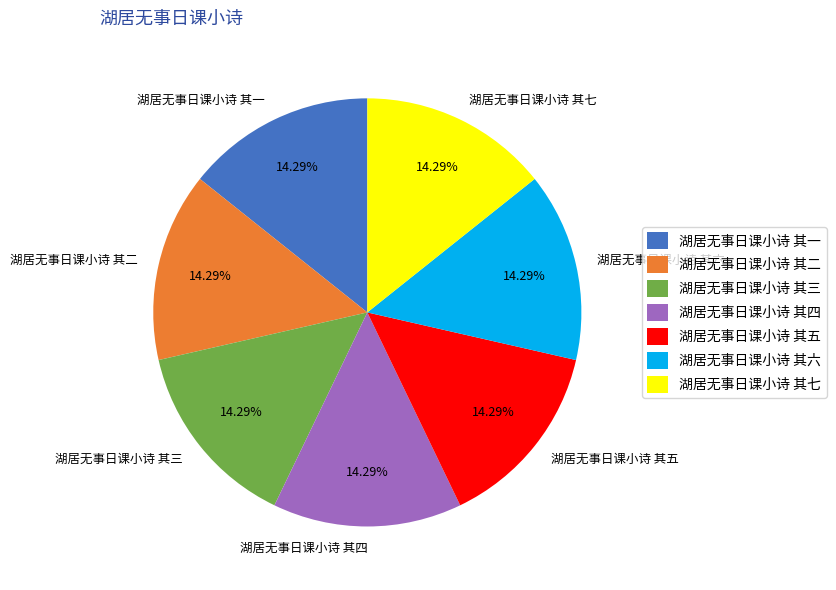

What percentage is NOT represented by 湖居无事日课小诗 其三?

85.7%